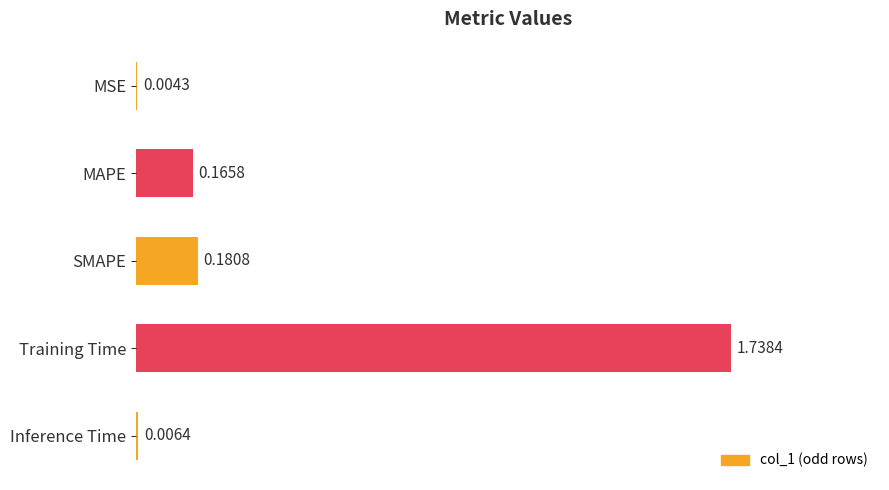

Which has a higher value, MSE or MAPE?

MAPE